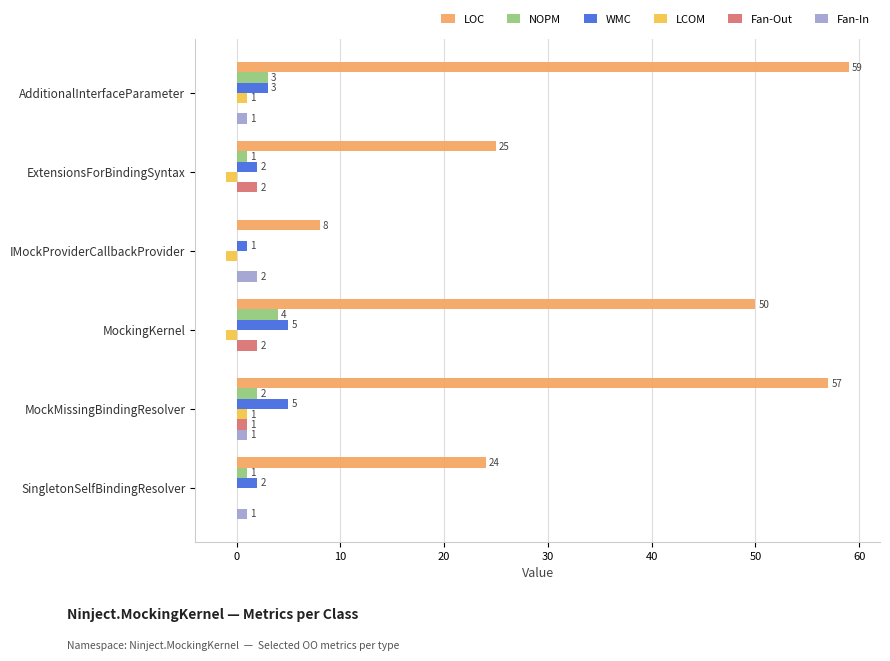

True or false: WMC has a value of 2 at SingletonSelfBindingResolver.

True